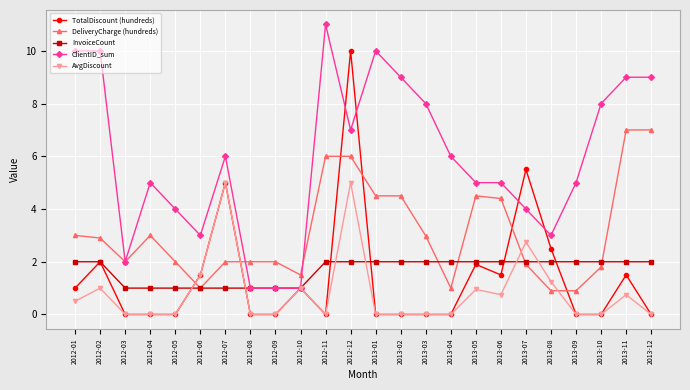

What position from the left is 2012-06?

6